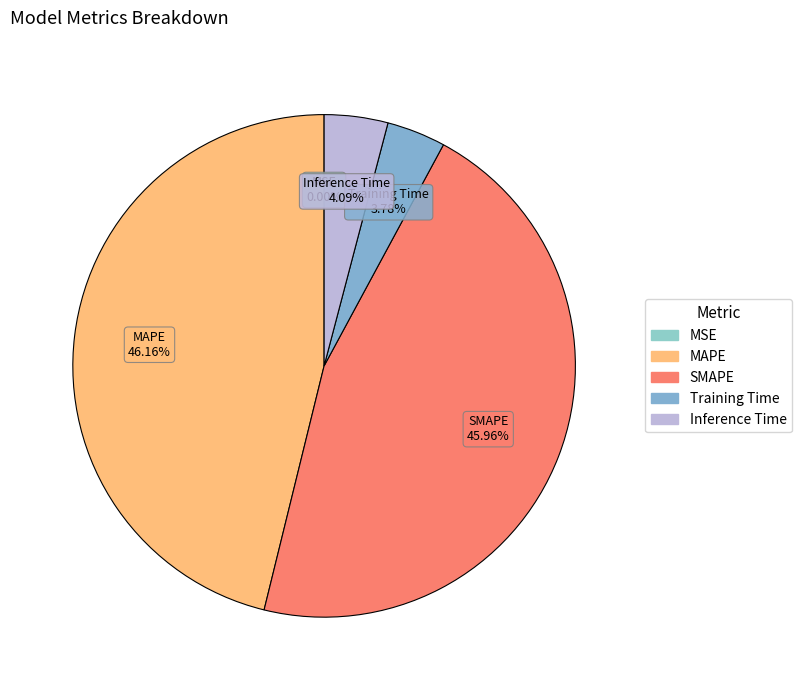

Does MAPE account for over 50% of the chart?

No